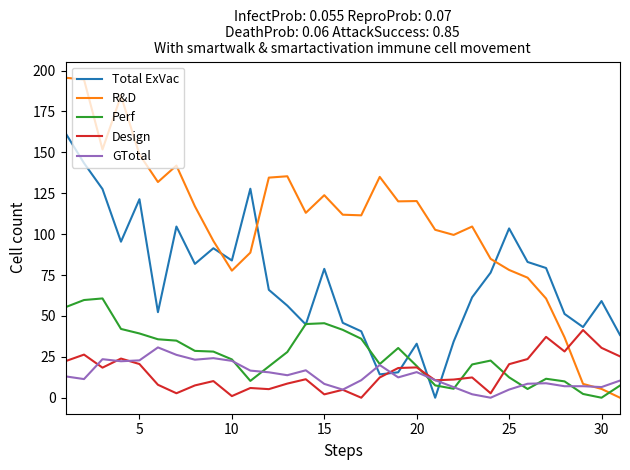

True or false: R&D and Perf cross at least once.

True